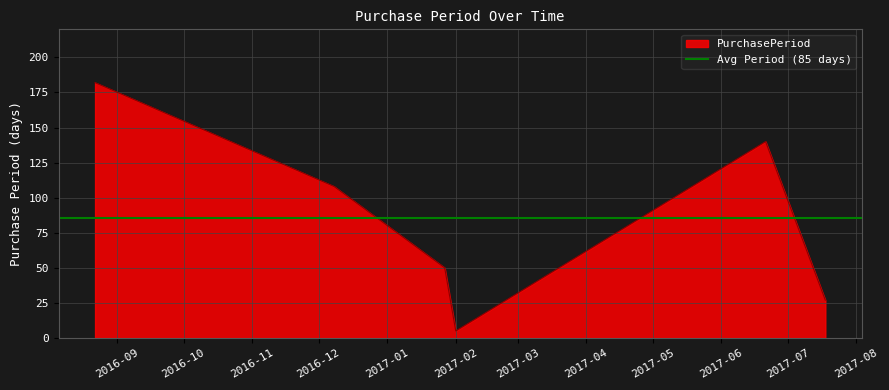

Is it true that the value at 2017-07-18 is 27?

True